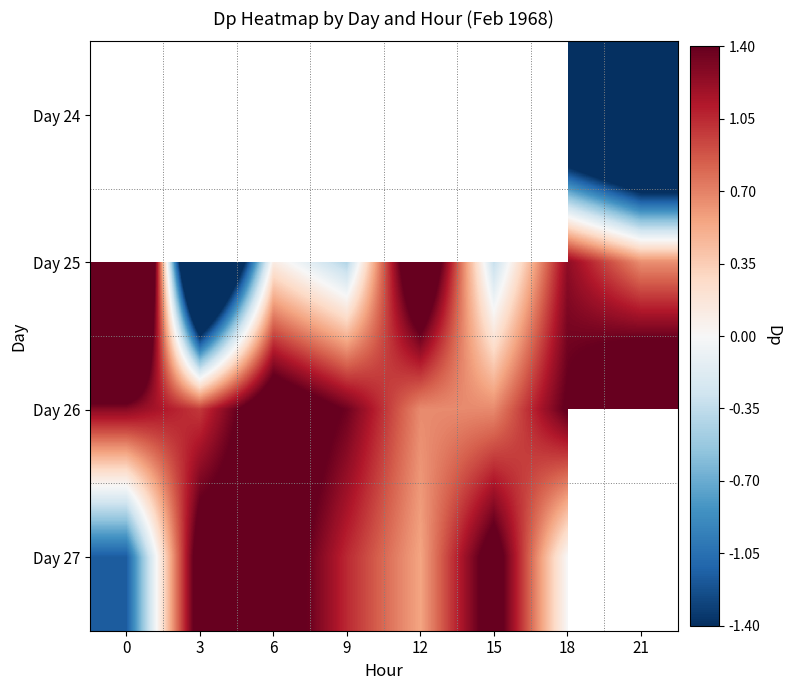

Rank the categories by Day 26 value from highest to lowest.

21, 6, 18, 9, 0, 3, 15, 12